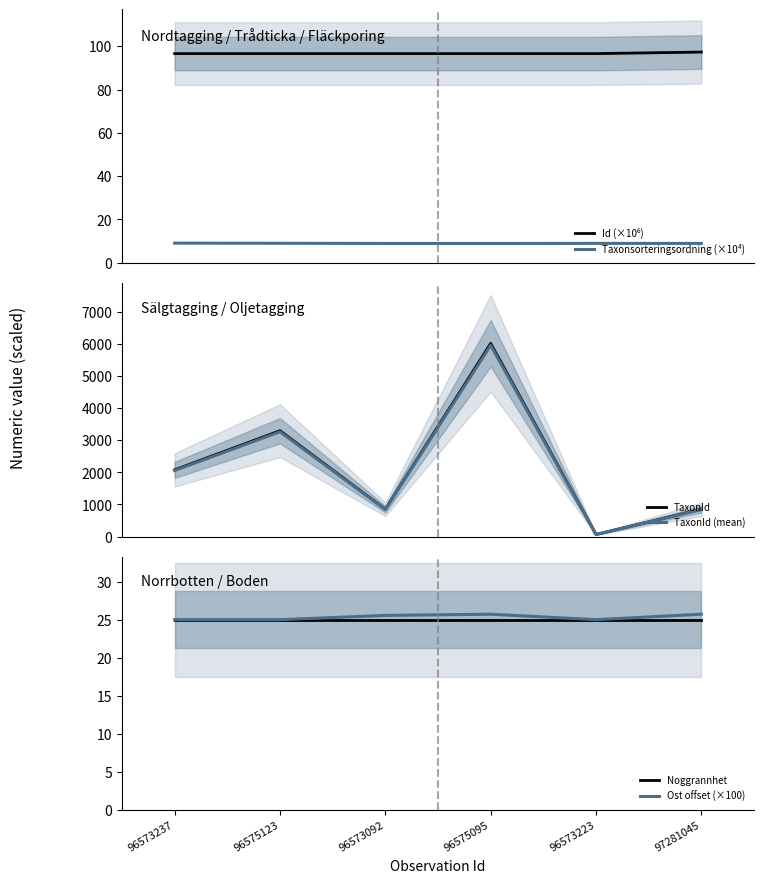

True or false: TaxonId has a value of 10754.0 at 96575095.

False